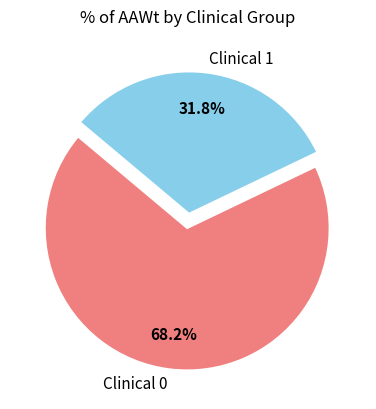

Which slice is the smallest?

Clinical 1